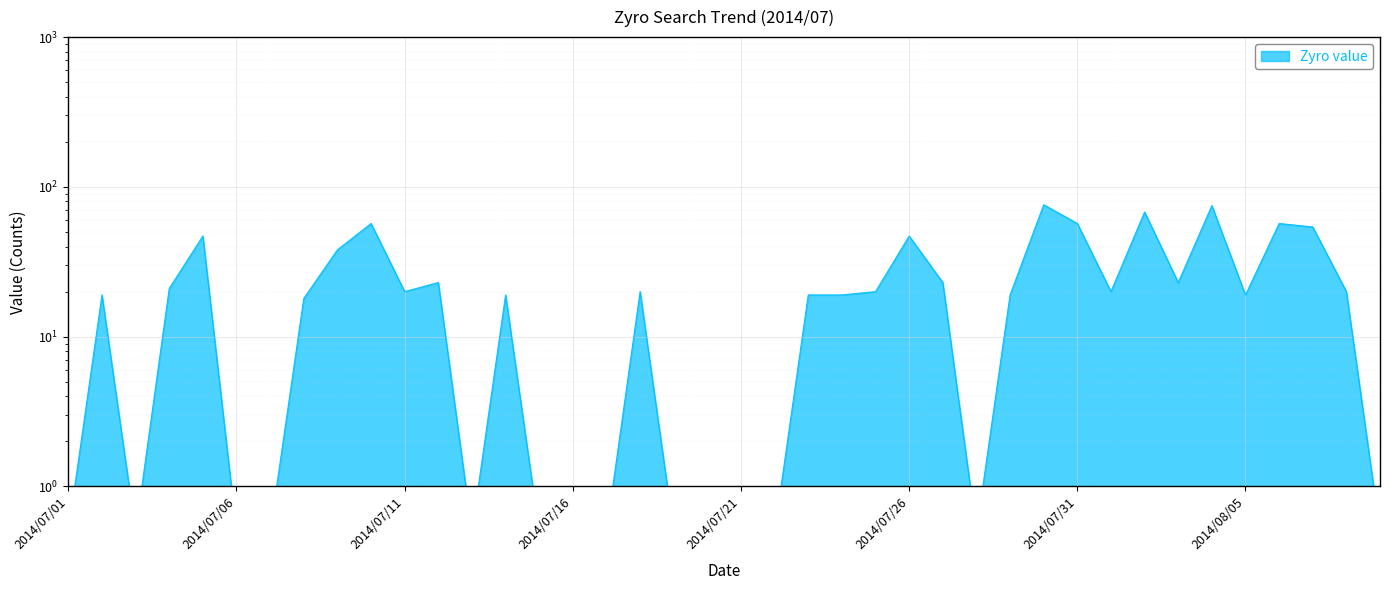

Rank the categories by value from lowest to highest.

2014/07/01, 2014/07/03, 2014/07/06, 2014/07/07, 2014/07/13, 2014/07/15, 2014/07/16, 2014/07/17, 2014/07/19, 2014/07/20, 2014/07/21, 2014/07/22, 2014/07/28, 2014/08/09, 2014/07/08, 2014/07/02, 2014/07/14, 2014/07/23, 2014/07/24, 2014/07/29, 2014/08/05, 2014/07/11, 2014/07/18, 2014/07/25, 2014/08/01, 2014/08/08, 2014/07/04, 2014/07/12, 2014/07/27, 2014/08/03, 2014/07/09, 2014/07/05, 2014/07/26, 2014/08/07, 2014/07/10, 2014/07/31, 2014/08/06, 2014/08/02, 2014/08/04, 2014/07/30